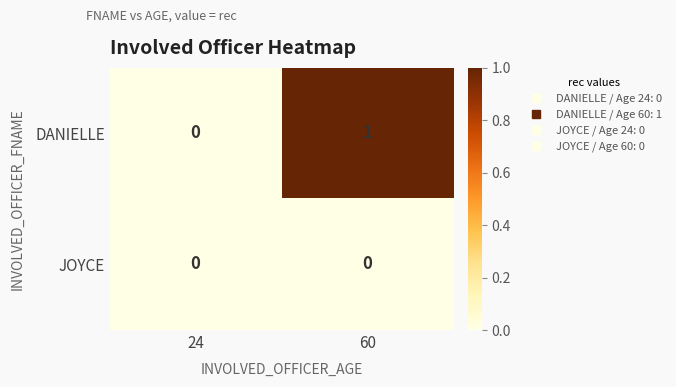

Is it true that DANIELLE equals 1 at 24?

False